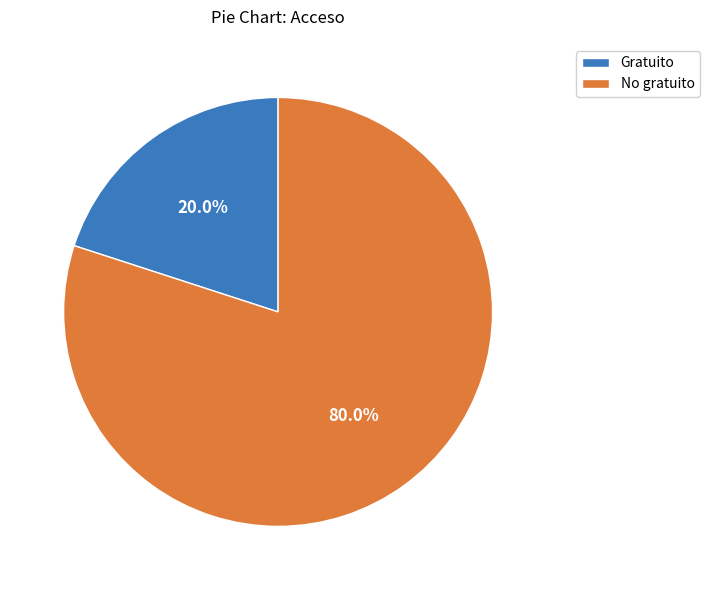

To the nearest percent, what percentage of the pie is No gratuito?

80%